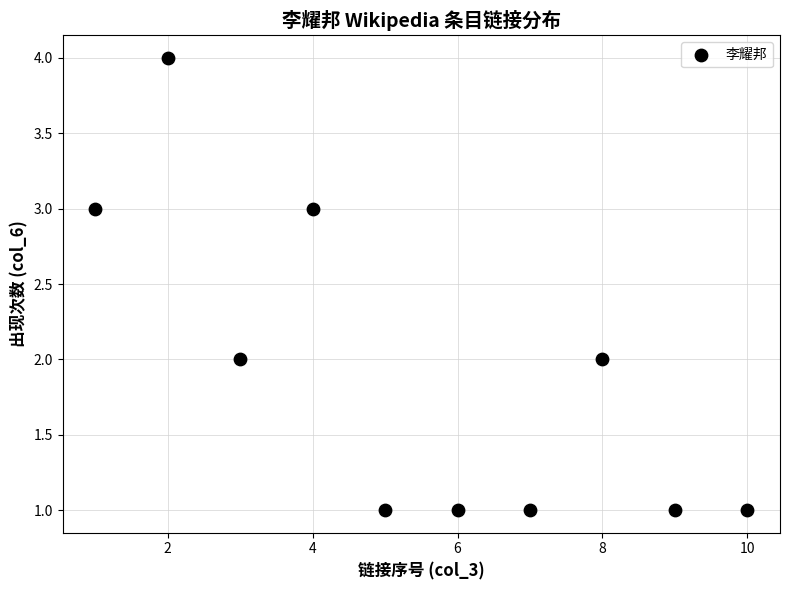

What is the range of X values (max minus min)?

9